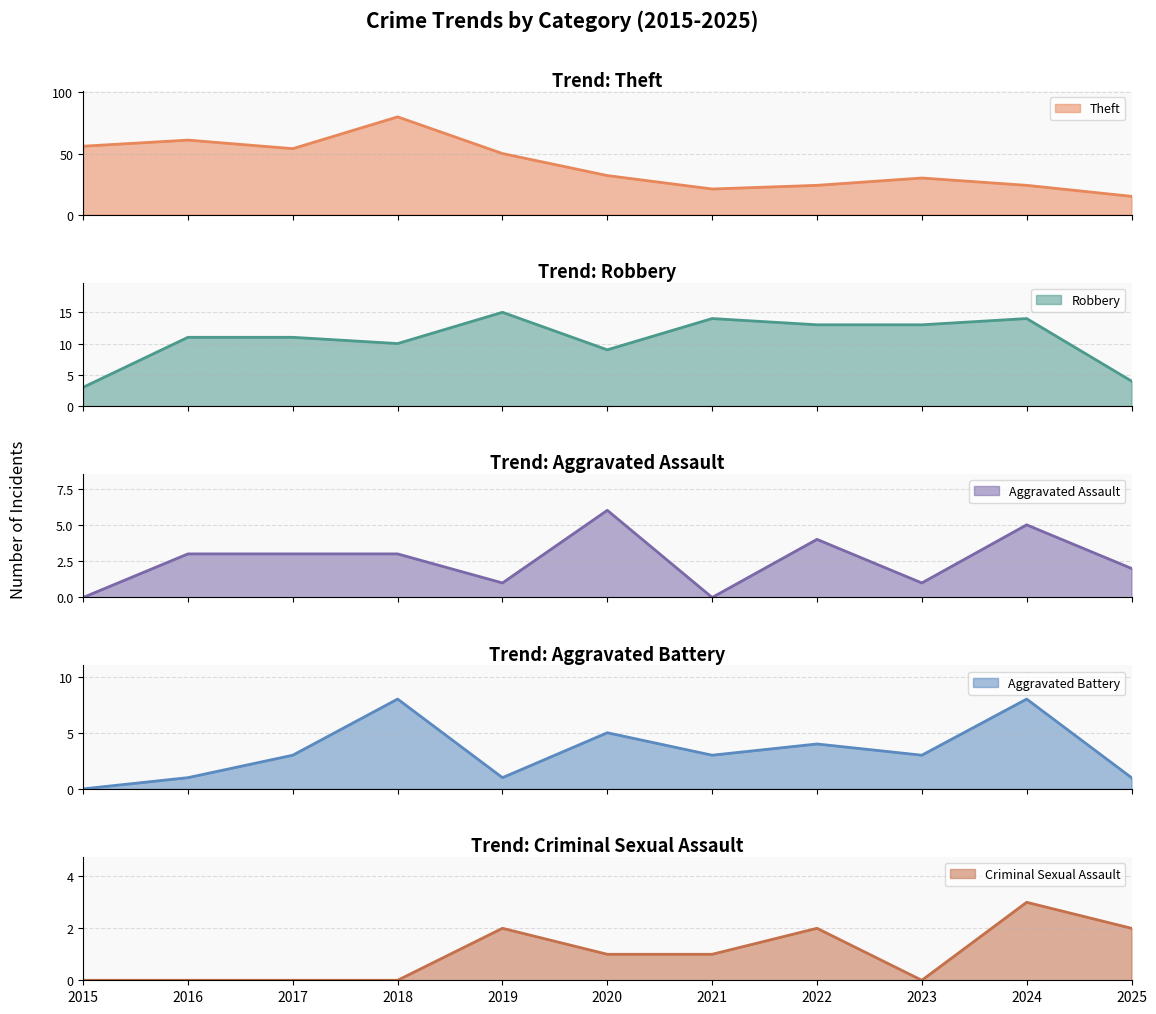

Rank the categories by Aggravated Battery value from highest to lowest.

2018, 2024, 2020, 2022, 2017, 2021, 2023, 2016, 2019, 2025, 2015